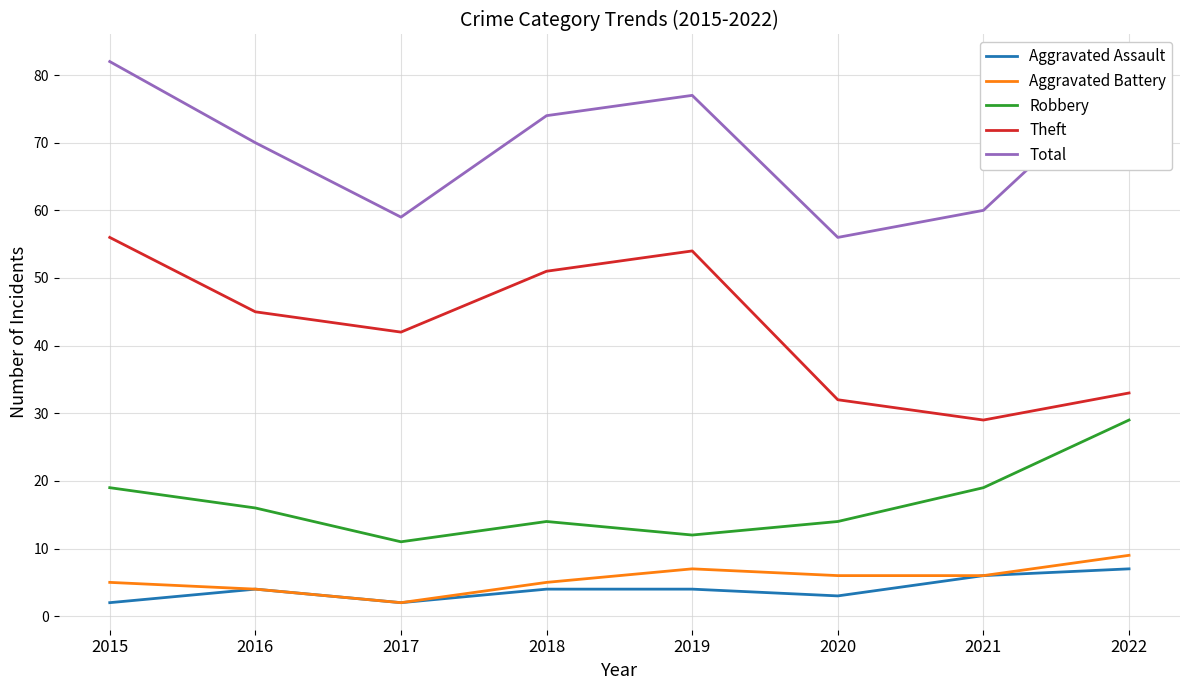

Between 2018 and 2020, which series saw the biggest shift?

Theft